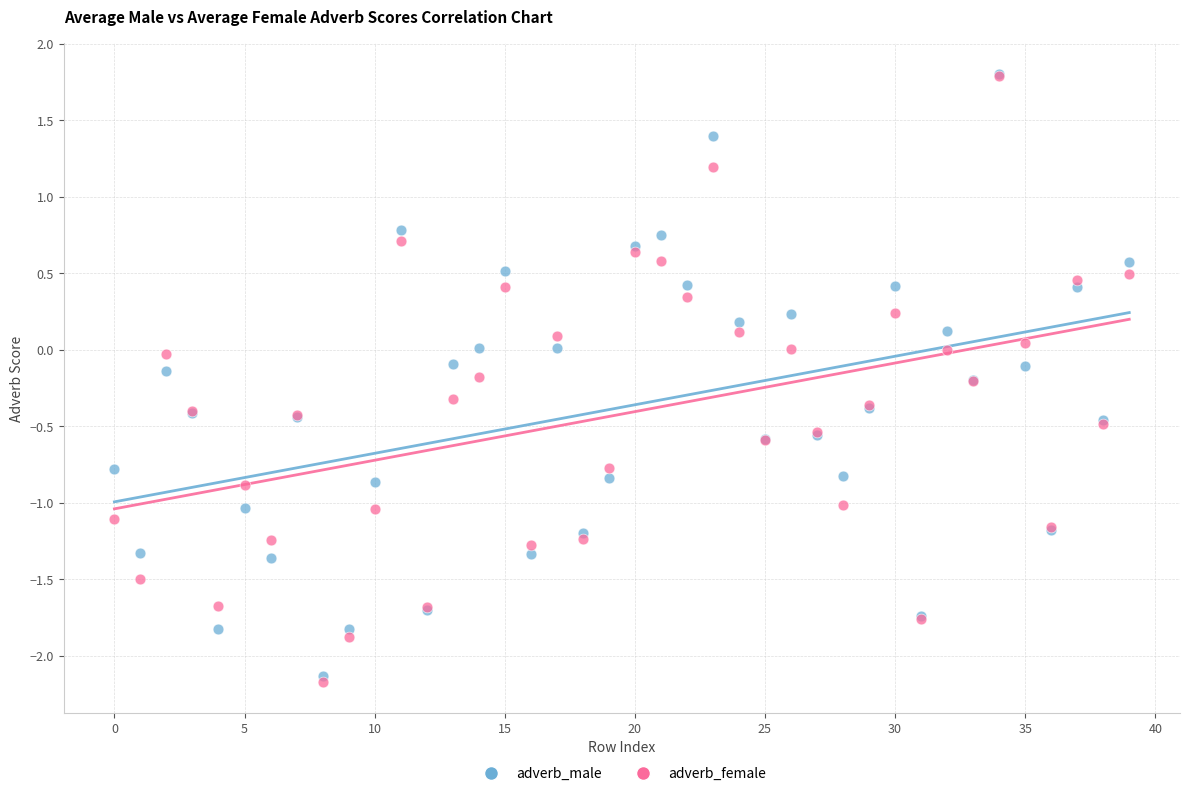

What are all the series names shown in the legend?

adverb_male, adverb_female